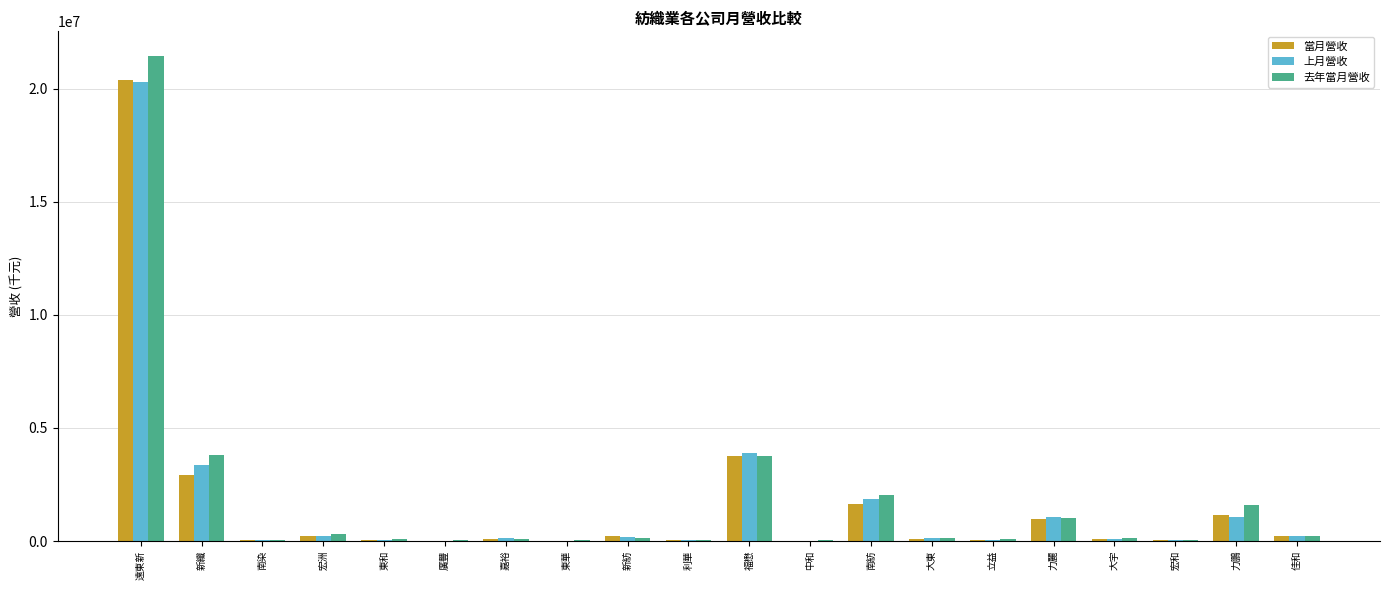

What is the sum of all 當月營收 values?

32009546